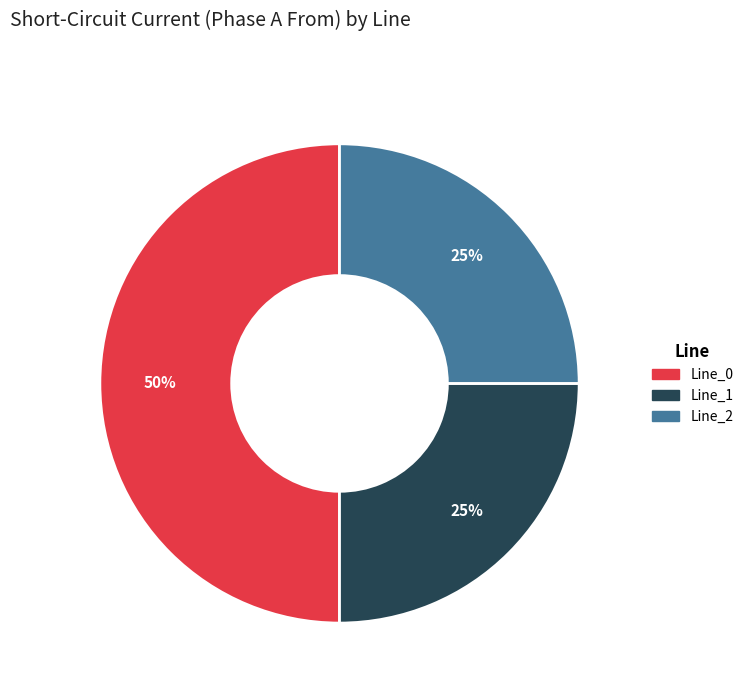

To the nearest percent, what is the average slice percentage?

33%